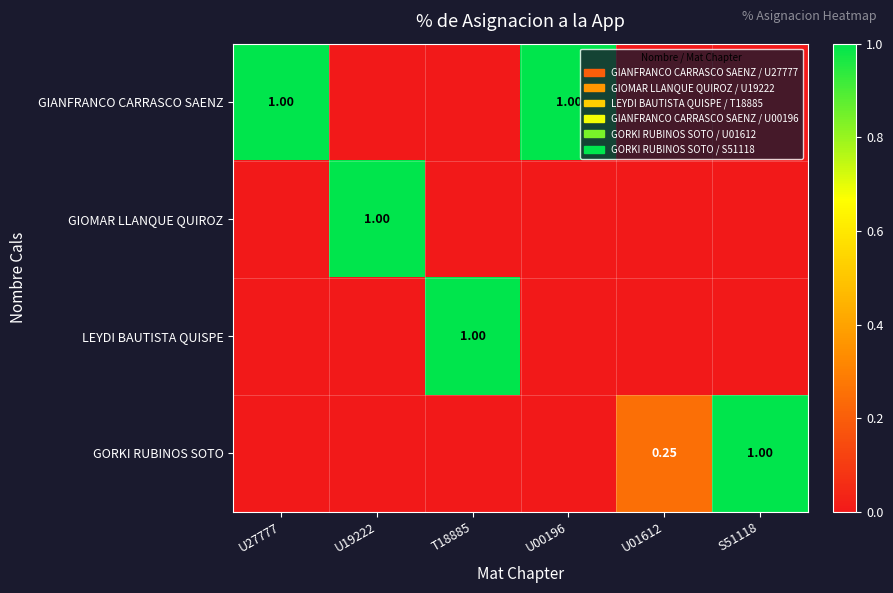

List the labels in order of GORKI RUBINOS SOTO value, smallest first.

U27777, U19222, T18885, U00196, U01612, S51118